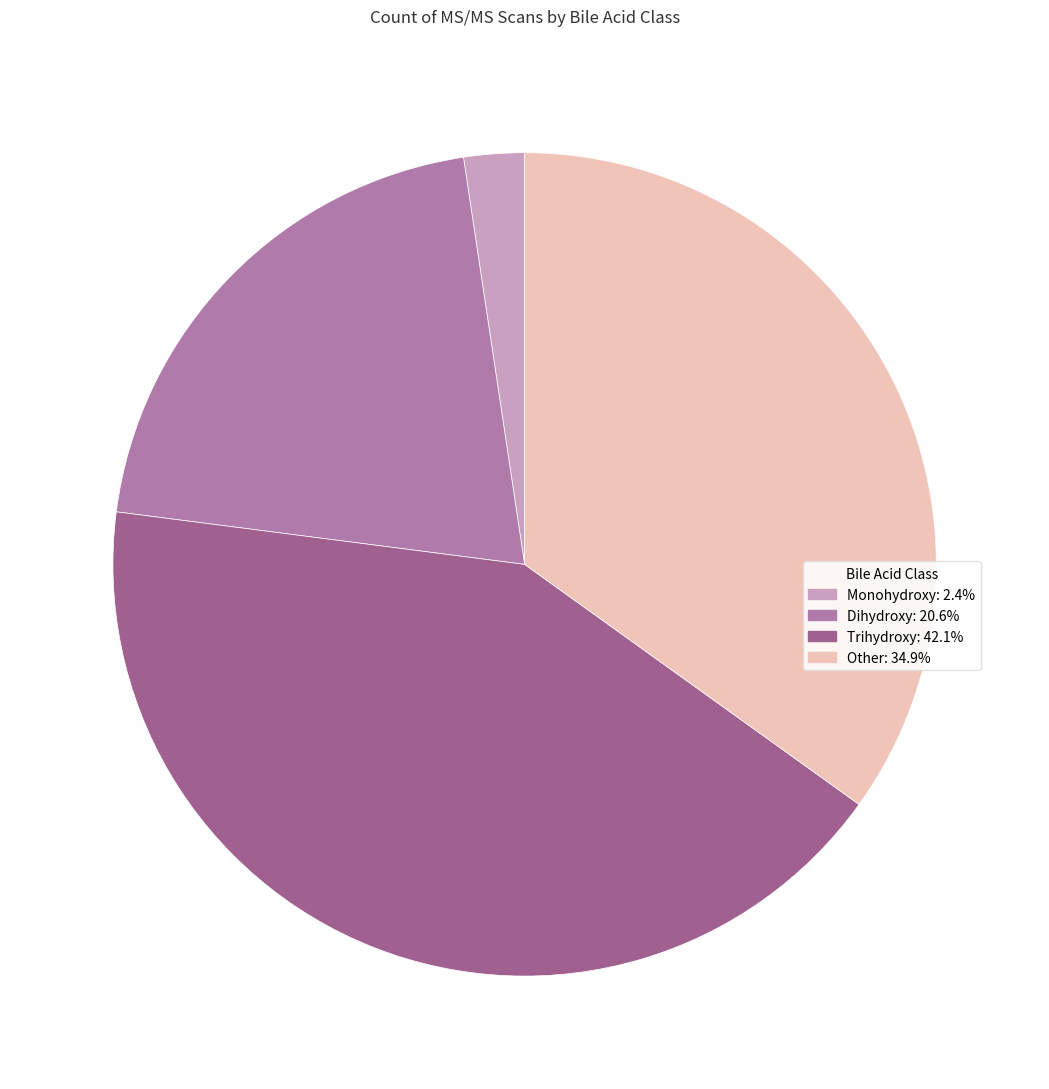

Count the number of slices in the pie.

4